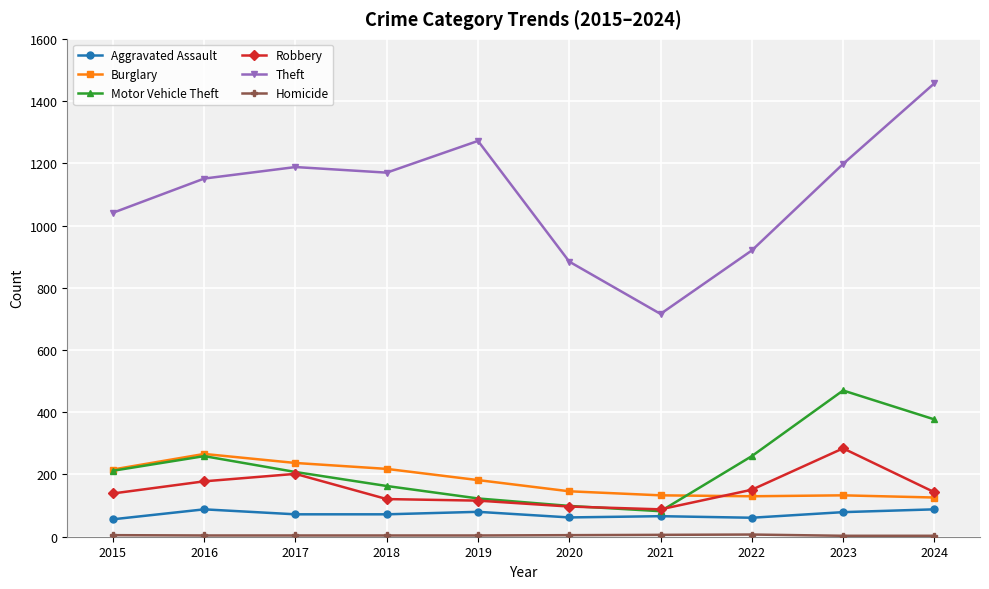

Count the number of categories in the chart.

10